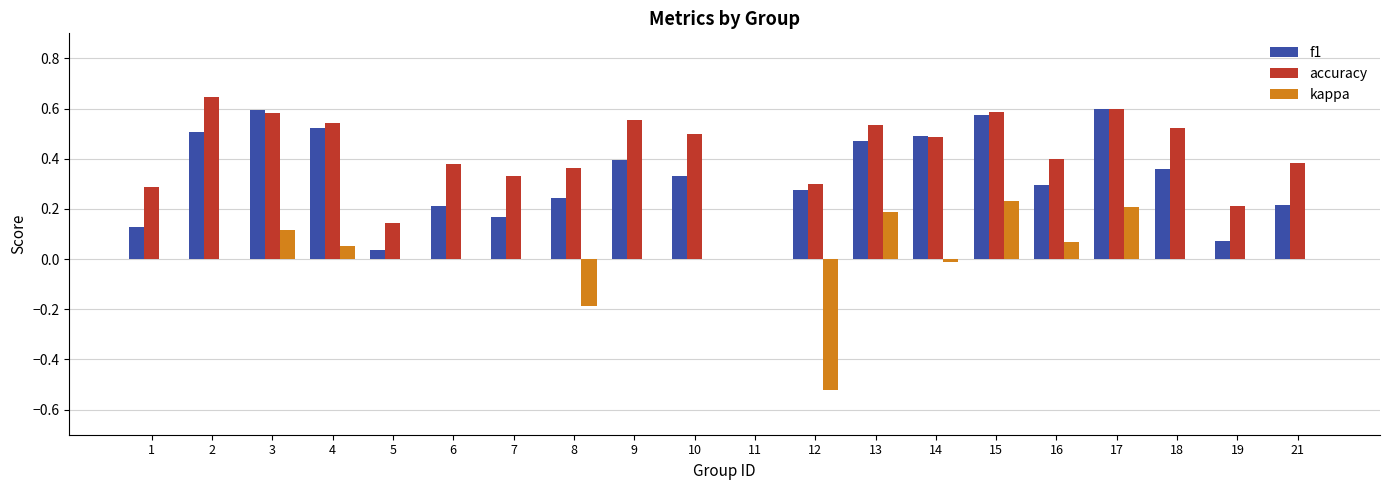

Between 5 and 18, which series saw the biggest shift?

accuracy